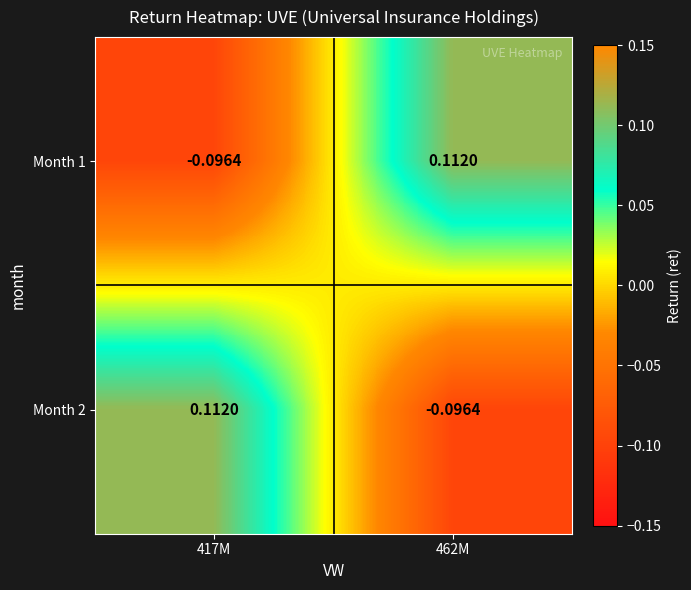

How many distinct data groups are displayed?

2